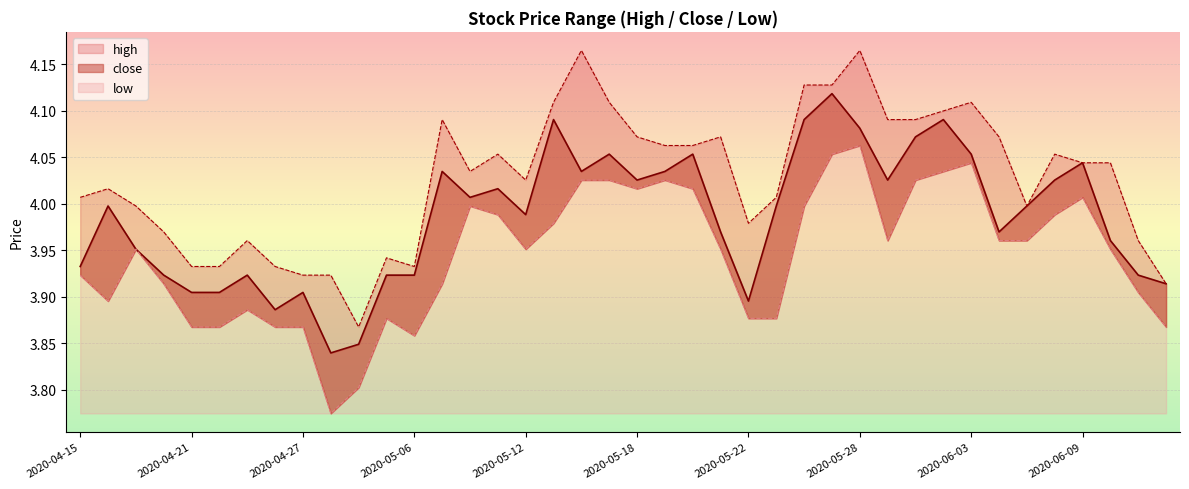

True or false: close and low intersect in this chart.

False